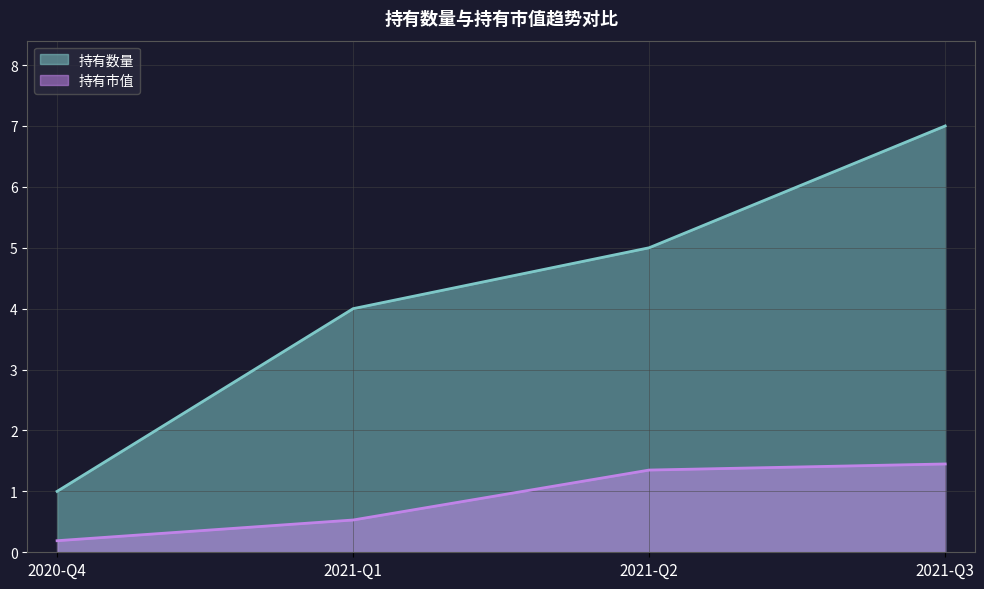

Is the value of 持有数量 at 2021-Q2 greater than the value of 持有市值 at 2021-Q2?

Yes